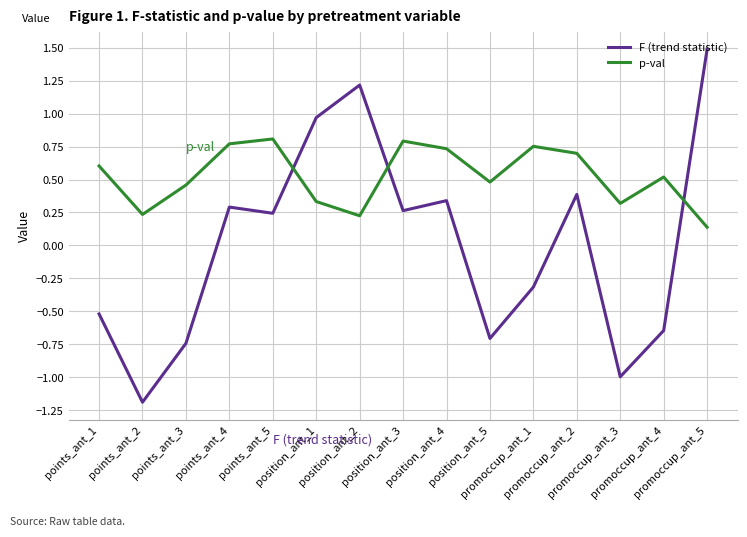

What is the greatest value displayed?

1.5